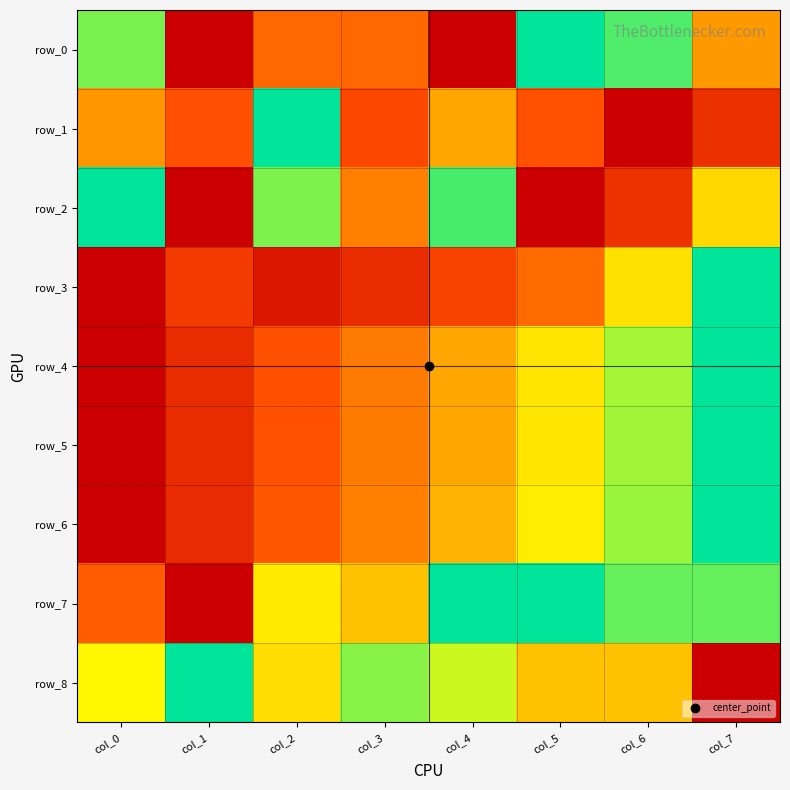

How many row_4 values are between 0 and 1?

8